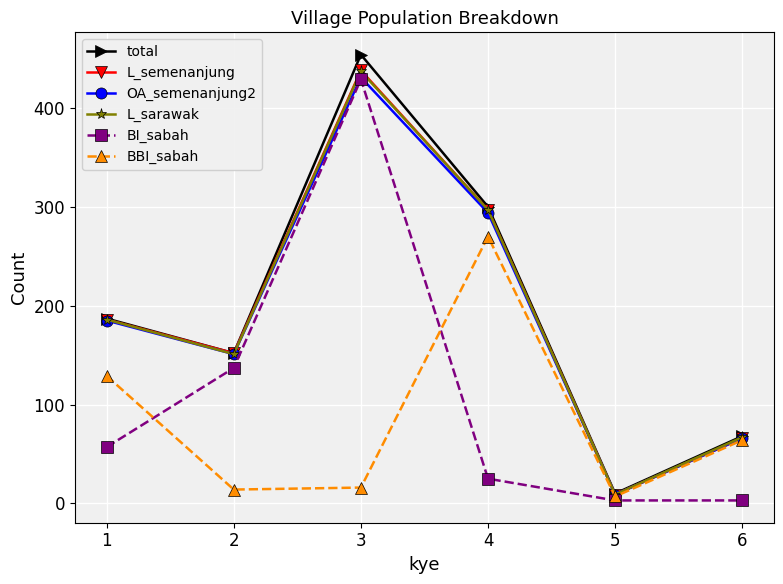

Rank the categories by OA_semenanjung2 value from lowest to highest.

5, 6, 2, 1, 4, 3